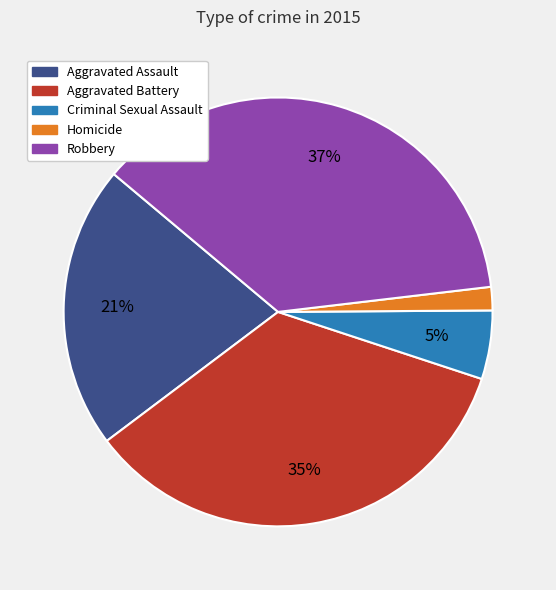

To the nearest percent, what is the difference between the Aggravated Battery and Homicide slice percentages?

33%